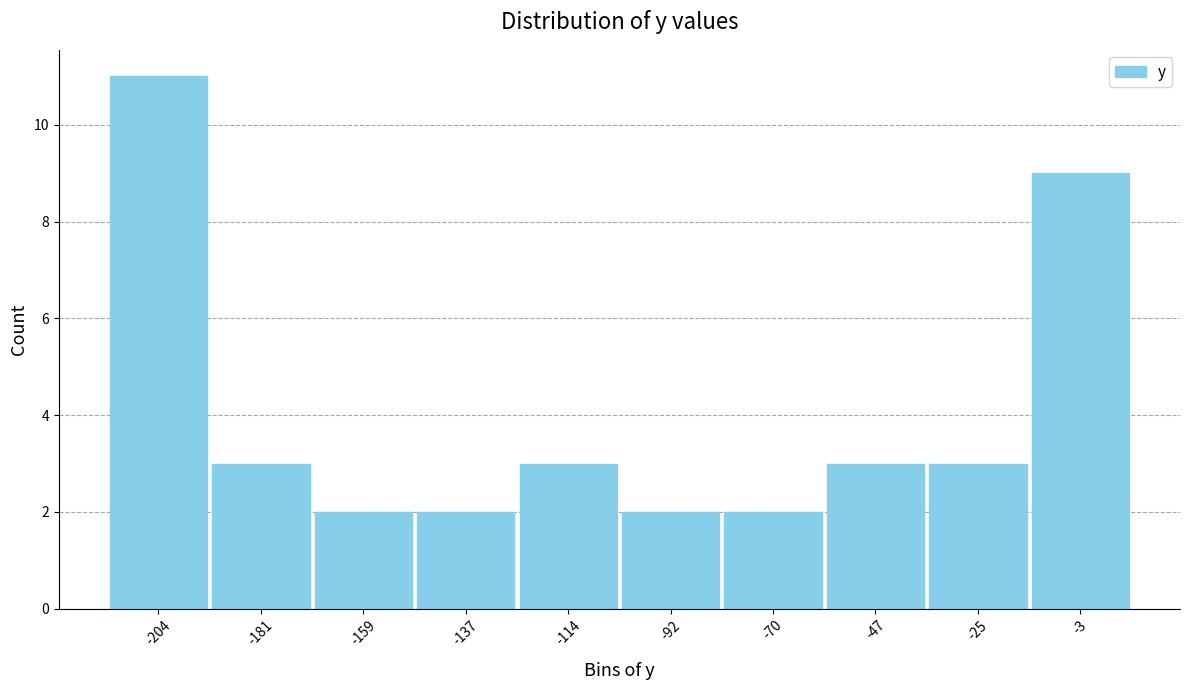

What is the height of the bar covering -35 to -15 on the x-axis? Neither the bar edges nor the heights are printed on the chart, so give them approximately, as read against the axes.

3